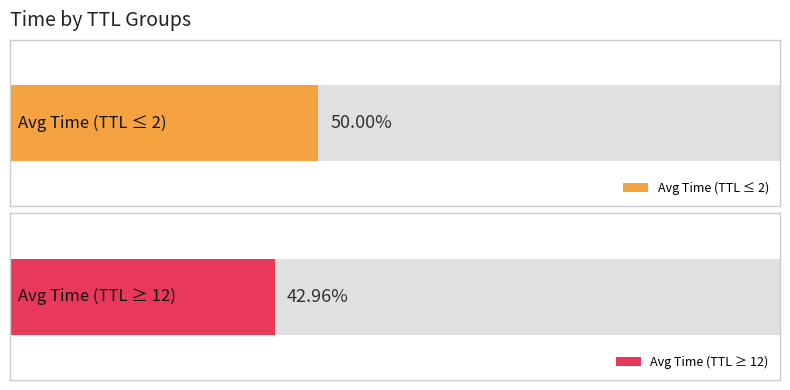

Which has a higher value, 2 or 22?

2